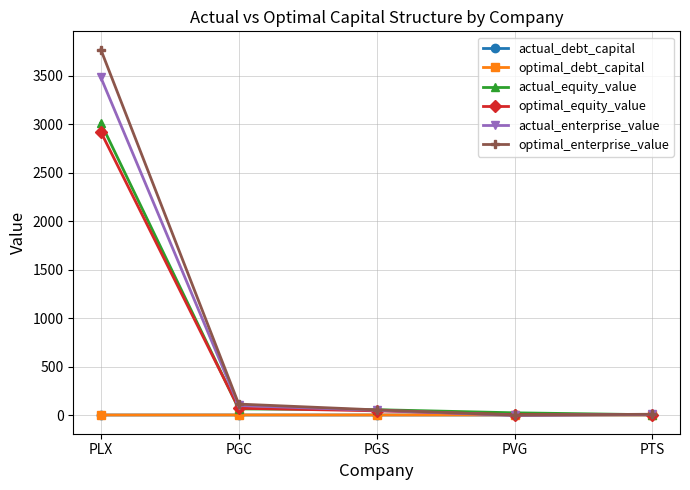

True or false: actual_equity_value has more than 1 points higher than both neighbors.

False